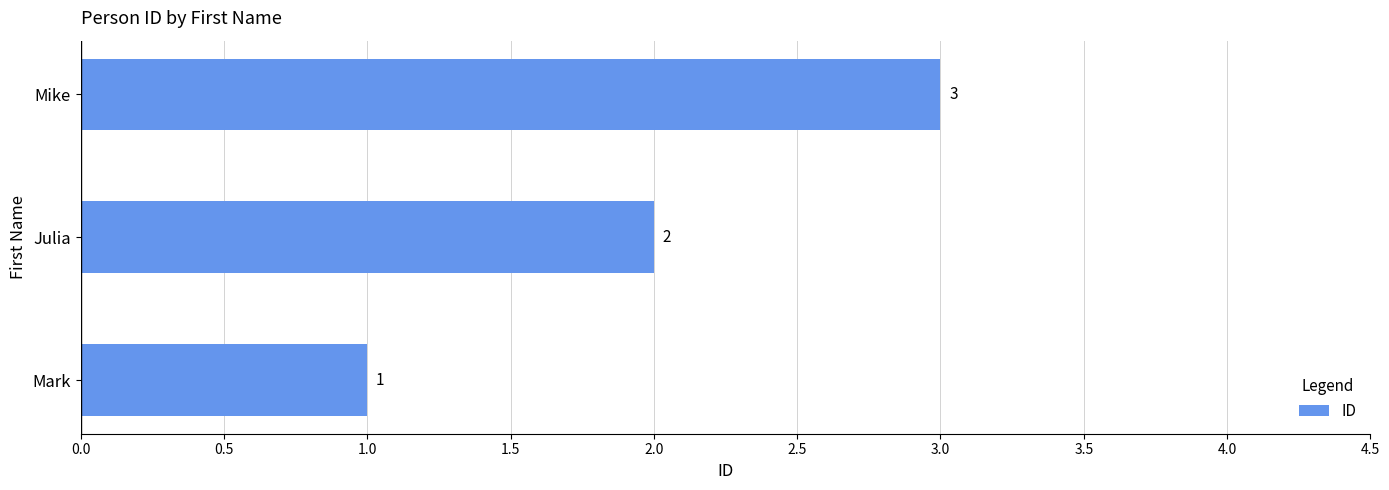

How many data points does each series have?

3